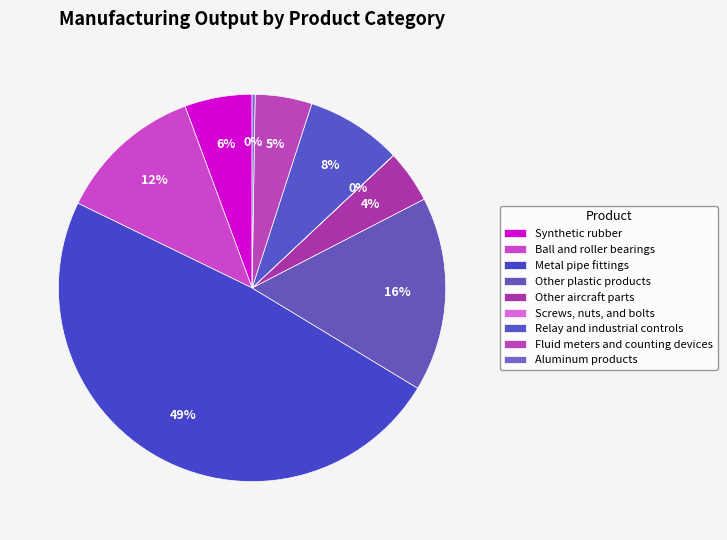

What portion of the pie excludes Other plastic products?

83.8%